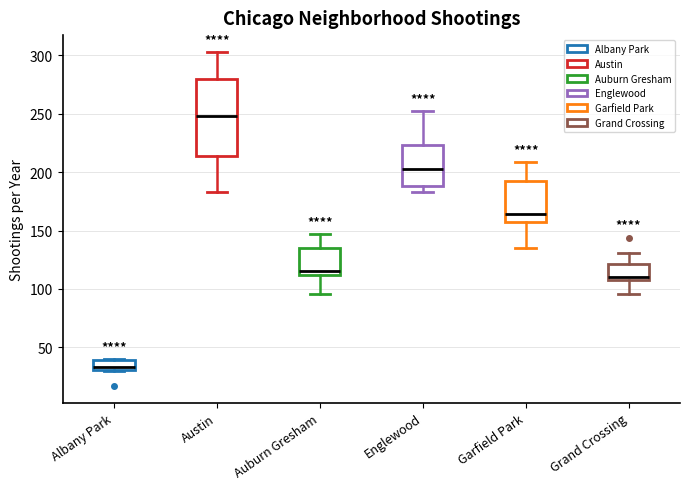

Which box has the lowest median line?

Albany Park